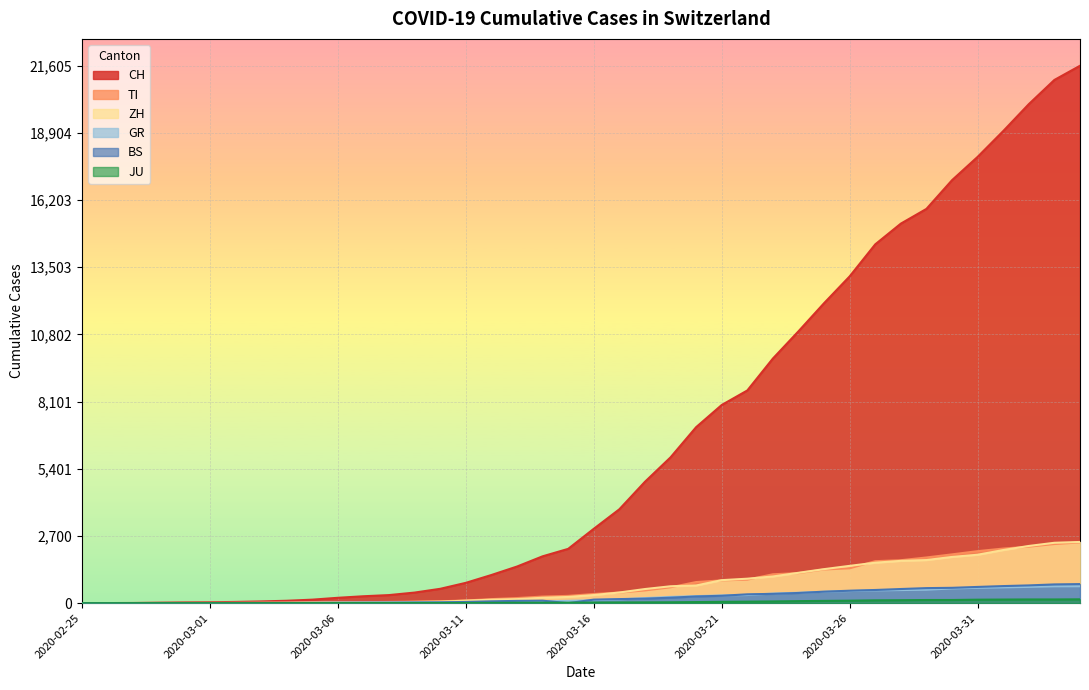

Is it true that TI equals 23 at 2020-03-11?

False